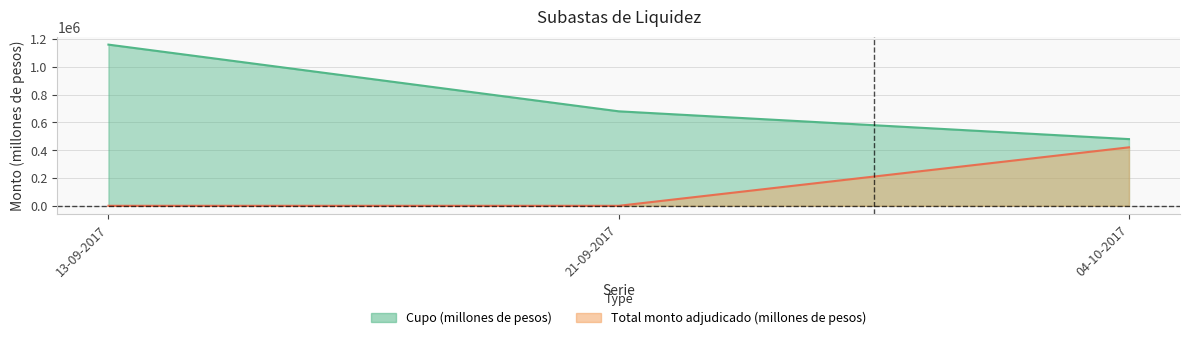

Which label corresponds to the largest value in the chart?

13-09-2017